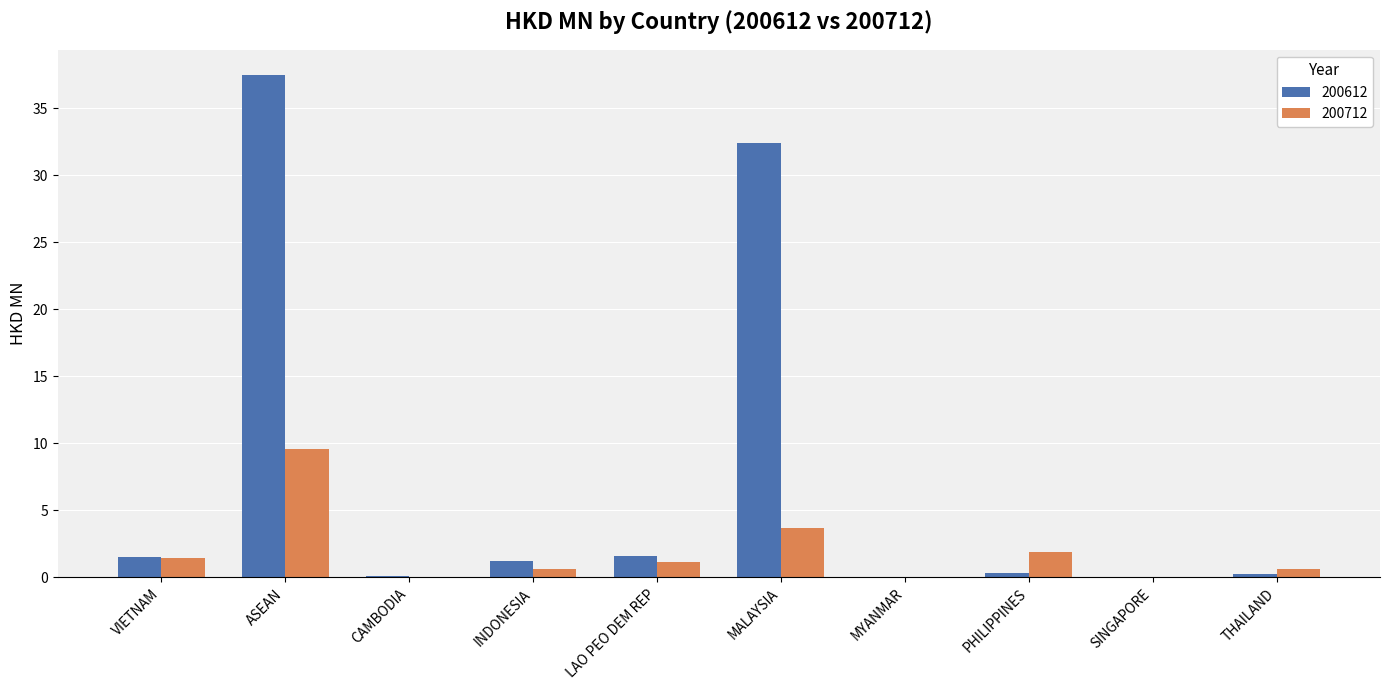

True or false: 200612 has a value of 0.0 at MYANMAR.

True